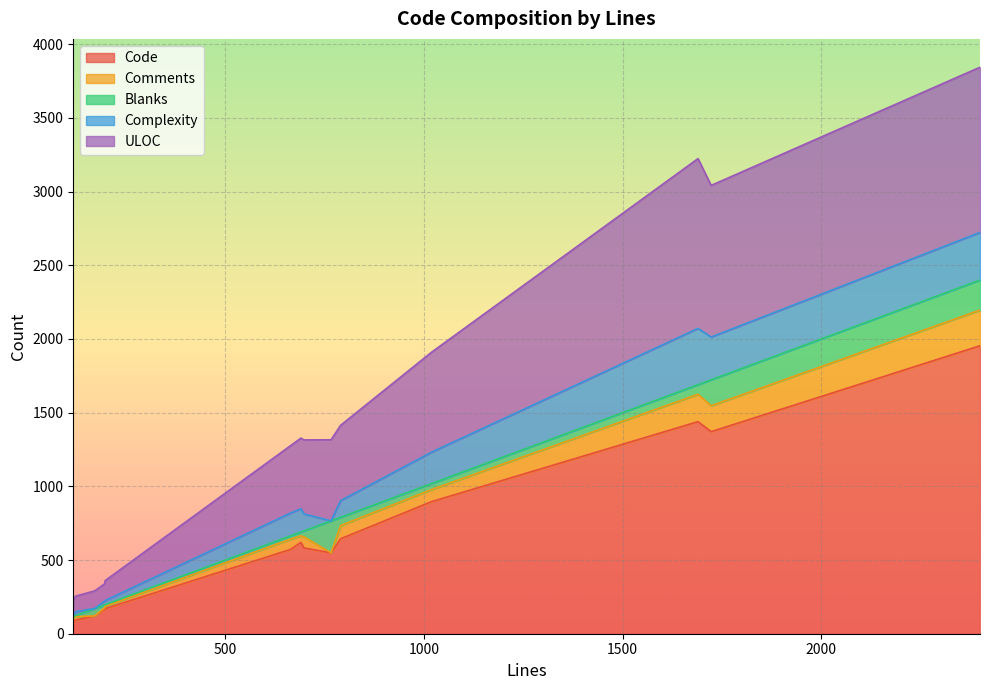

Does the chart display data point markers on the line(s)?

No